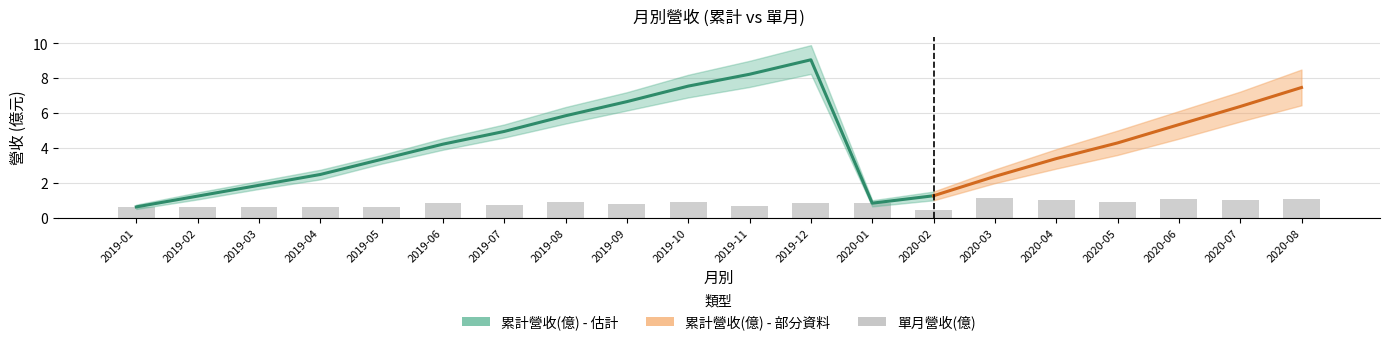

List the labels in order of value, largest first.

2020-03, 2020-08, 2020-06, 2020-07, 2020-04, 2020-05, 2019-08, 2019-10, 2019-06, 2019-12, 2020-01, 2019-09, 2019-07, 2019-11, 2019-01, 2019-03, 2019-05, 2019-02, 2019-04, 2020-02